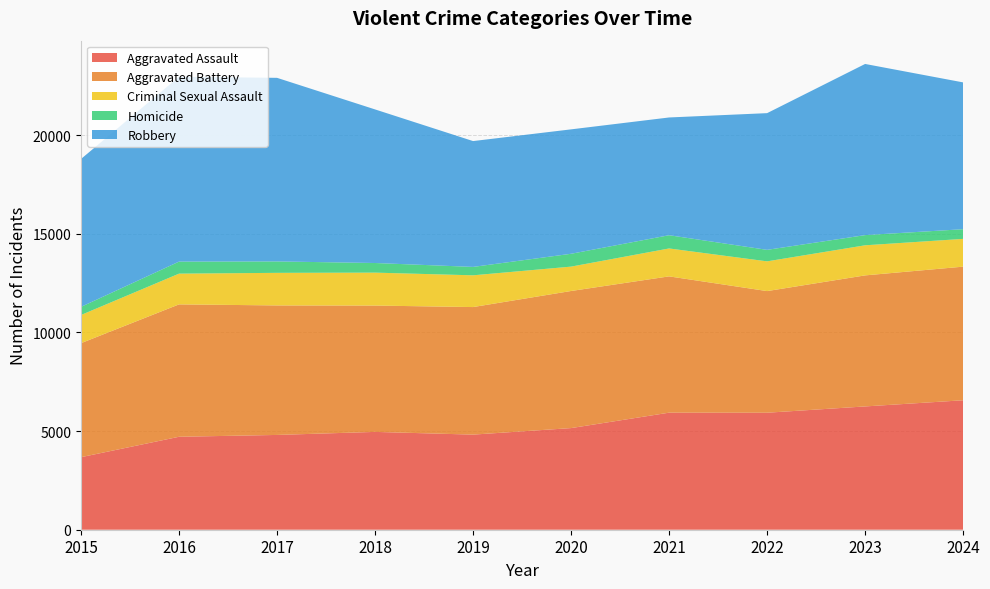

Reading left to right, transcribe all the data shown in this chart.

Aggravated Assault: 2015=3678	2016=4713	2017=4806	2018=4960	2019=4822	2020=5153	2021=5935	2022=5932	2023=6251	2024=6564
Aggravated Battery: 2015=5781	2016=6712	2017=6566	2018=6405	2019=6467	2020=6951	2021=6910	2022=6167	2023=6644	2024=6774
Criminal Sexual Assault: 2015=1428	2016=1559	2017=1652	2018=1670	2019=1610	2020=1236	2021=1416	2022=1508	2023=1526	2024=1408
Homicide: 2015=413	2016=610	2017=579	2018=488	2019=426	2020=651	2021=671	2022=583	2023=516	2024=491
Robbery: 2015=7498	2016=9372	2017=9308	2018=7787	2019=6380	2020=6308	2021=5970	2022=6931	2023=8678	2024=7443